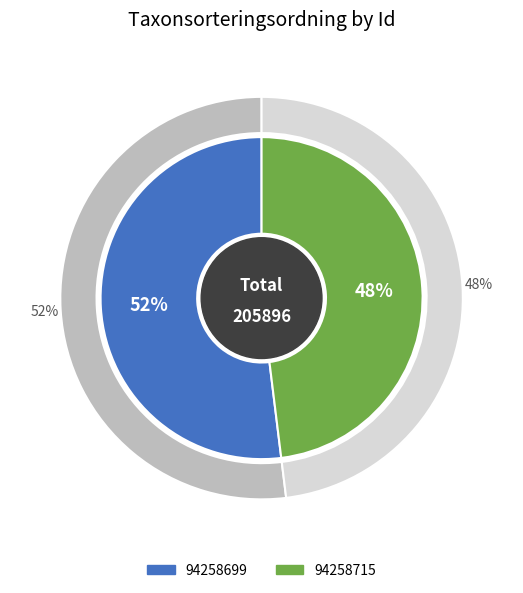

What is the change in value from 94258699 to 94258715?

-8032